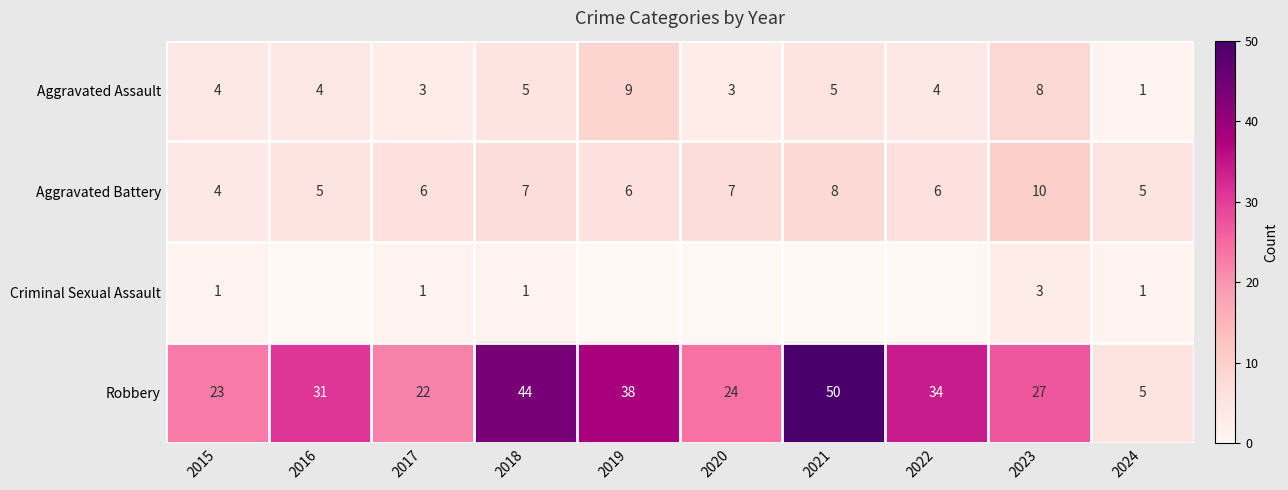

The value of Aggravated Battery at 2015 is 4. True or false?

True